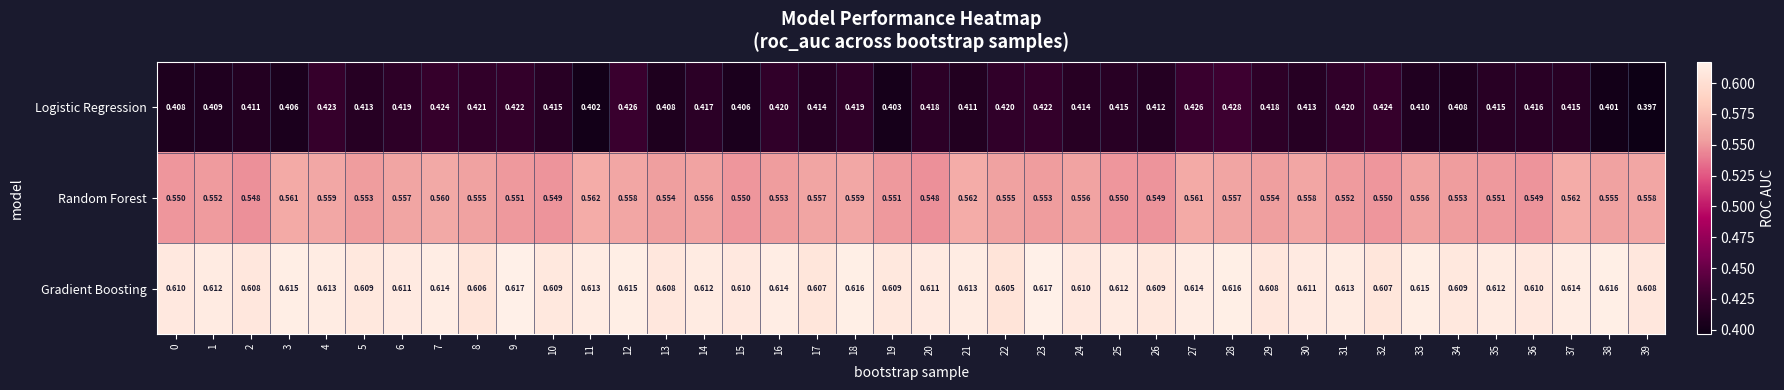

Which series has the largest total across all categories?

Gradient Boosting